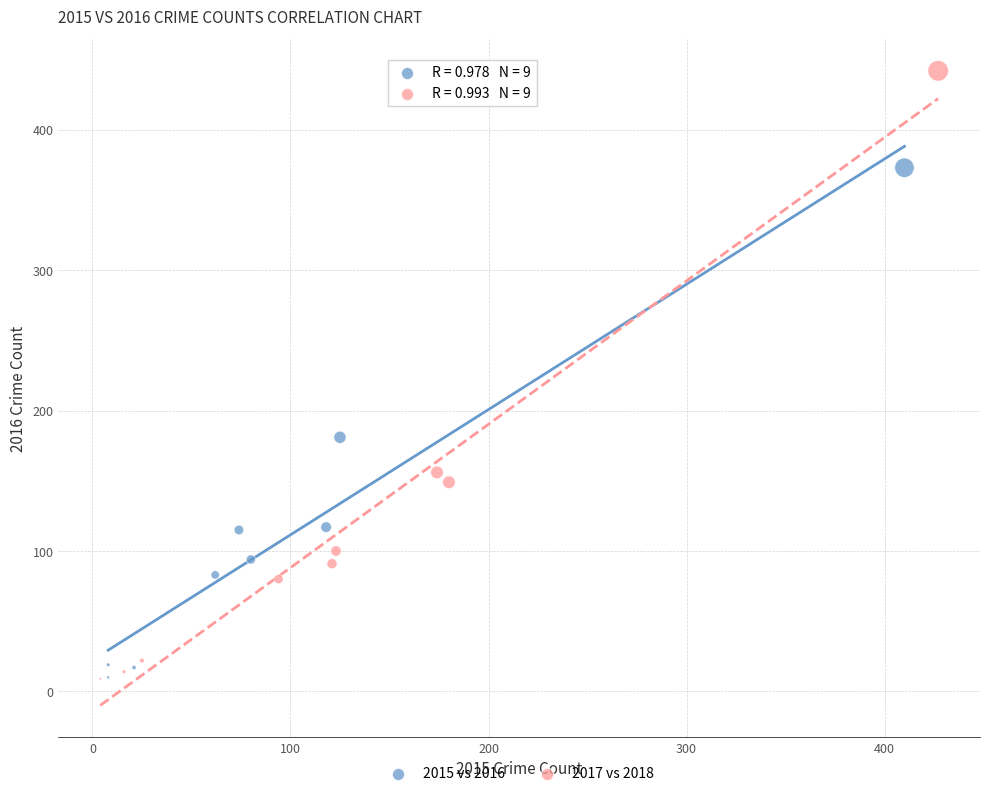

What are all the series names shown in the legend?

2015 vs 2016, 2017 vs 2018